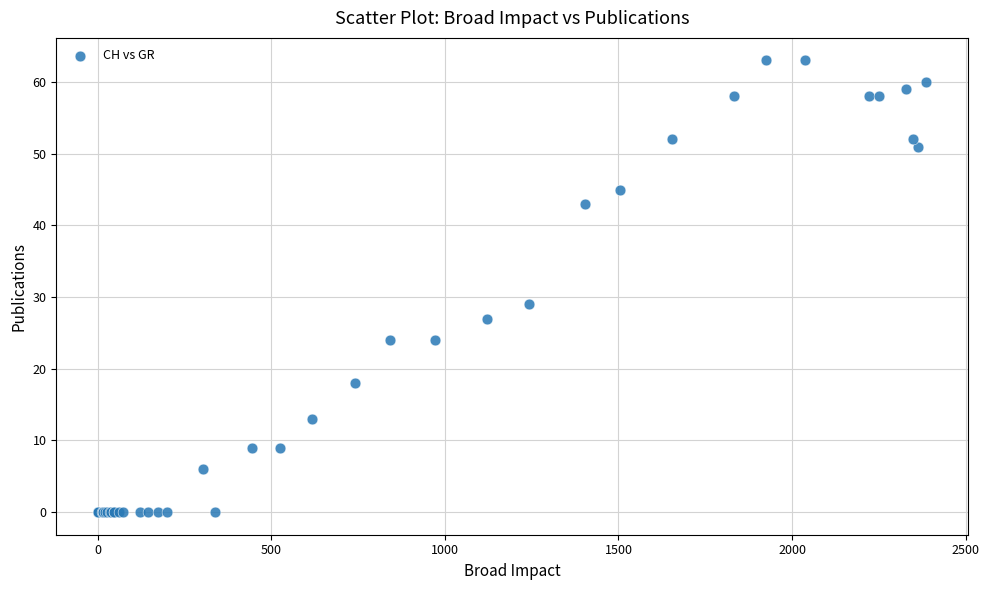

What Y value in the scatter plot is closest to 31?

29